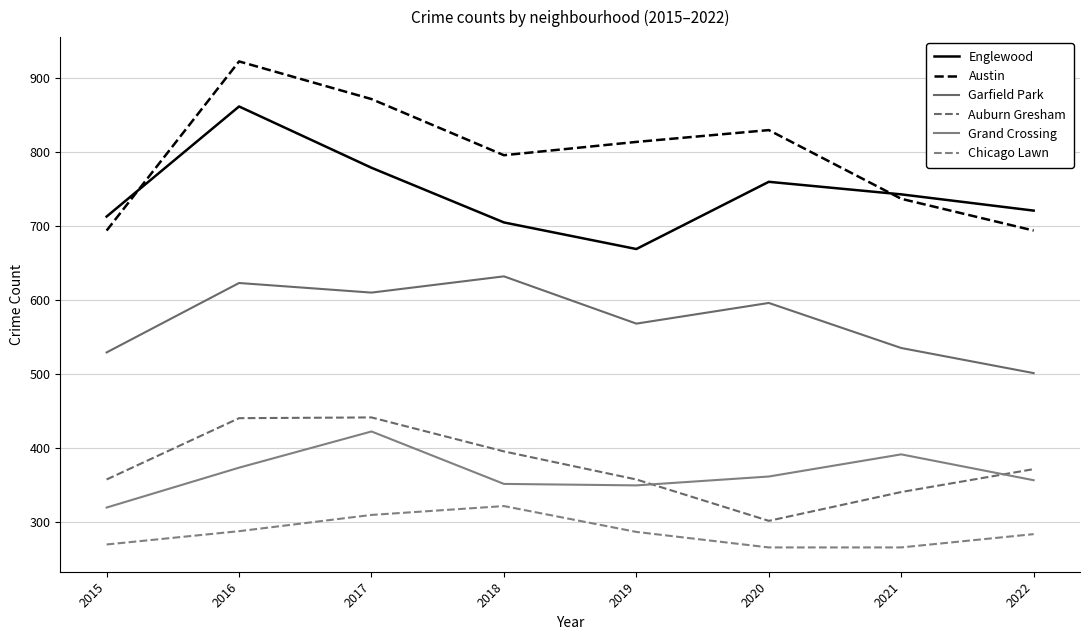

What is the sum of the Englewood values at 2022 and 2021?

1464